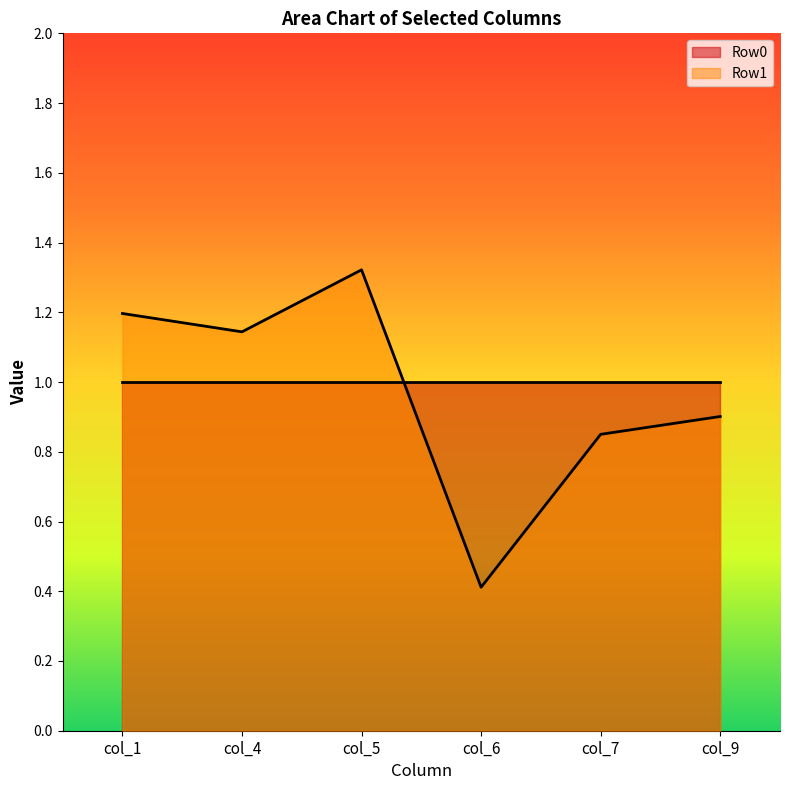

The Row1 series shows 0.5 at col_9. True or false?

False